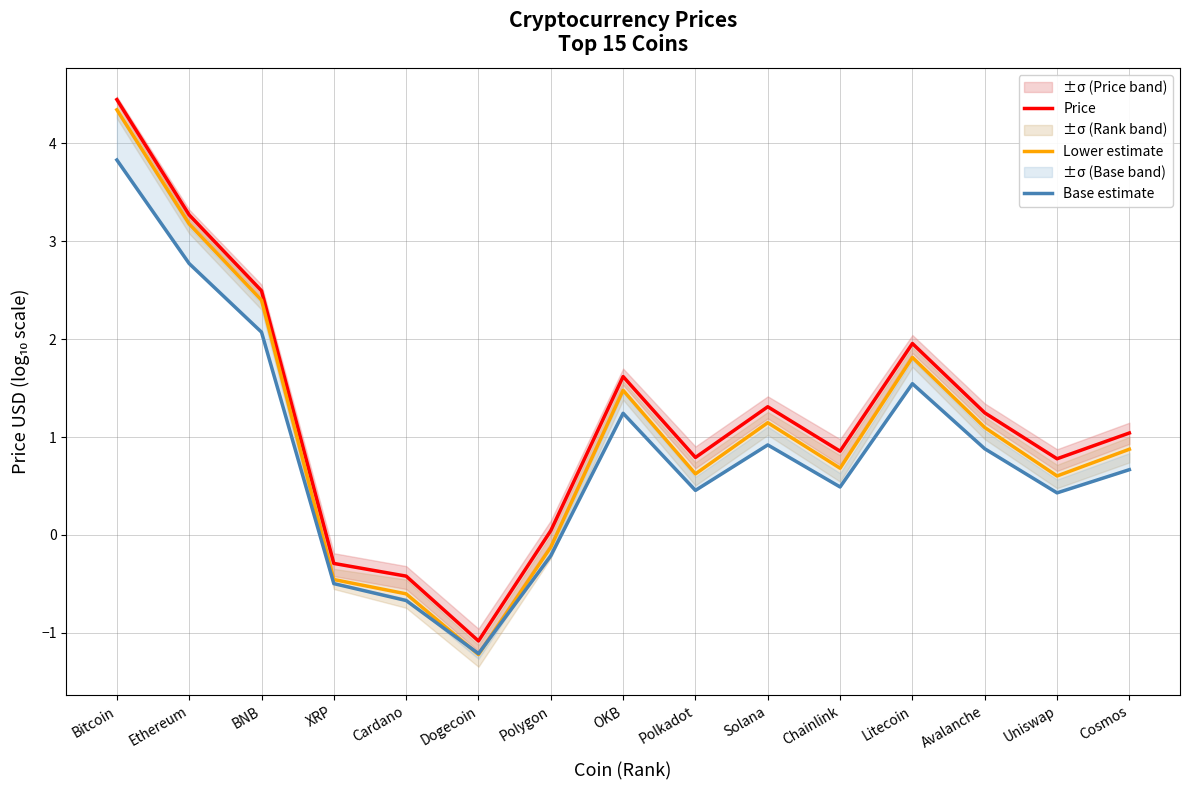

True or false: Price and Lower estimate cross at least once.

False